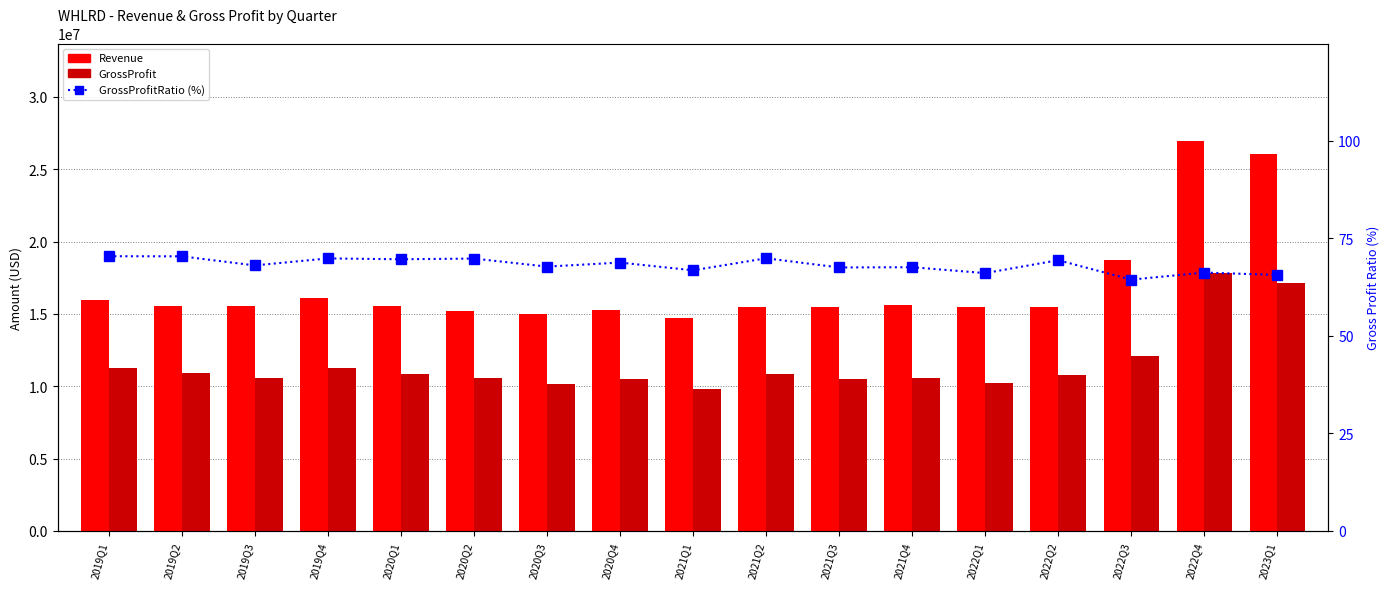

Reading left to right, extract all data points from this chart.

Revenue: 2019Q1=15995000.0	2019Q2=15532000.0	2019Q3=15565000.0	2019Q4=16070000.0	2020Q1=15574000.0	2020Q2=15169000.0	2020Q3=14964000.0	2020Q4=15296000.0	2021Q1=14728000.0	2021Q2=15490000.0	2021Q3=15508000.0	2021Q4=15584000.0	2022Q1=15497000.0	2022Q2=15479000.0	2022Q3=18718000.0	2022Q4=26951000.0	2023Q1=26066000.0
GrossProfit: 2019Q1=11269000.0	2019Q2=10937000.0	2019Q3=10598000.0	2019Q4=11231000.0	2020Q1=10851000.0	2020Q2=10596000.0	2020Q3=10144000.0	2020Q4=10526000.0	2021Q1=9844000.0	2021Q2=10830000.0	2021Q3=10479000.0	2021Q4=10539000.0	2022Q1=10247000.0	2022Q2=10747000.0	2022Q3=12063000.0	2022Q4=17857000.0	2023Q1=17111000.0
GrossProfitRatio (%): 2019Q1=70.5	2019Q2=70.4	2019Q3=68.1	2019Q4=69.9	2020Q1=69.7	2020Q2=69.8	2020Q3=67.8	2020Q4=68.8	2021Q1=66.8	2021Q2=69.9	2021Q3=67.6	2021Q4=67.6	2022Q1=66.1	2022Q2=69.4	2022Q3=64.5	2022Q4=66.3	2023Q1=65.6